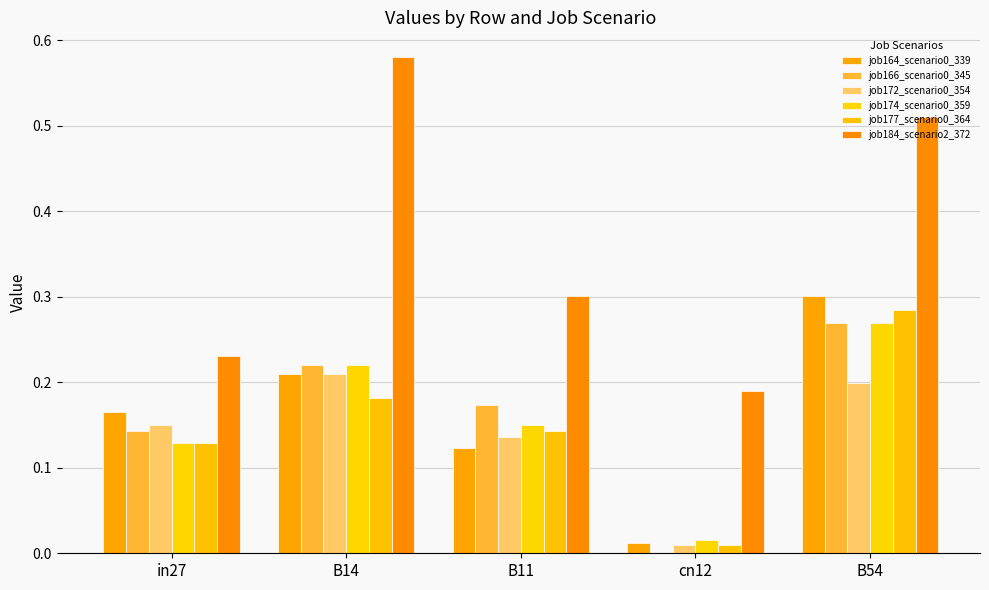

At which category is the sum across all series the highest?

B54